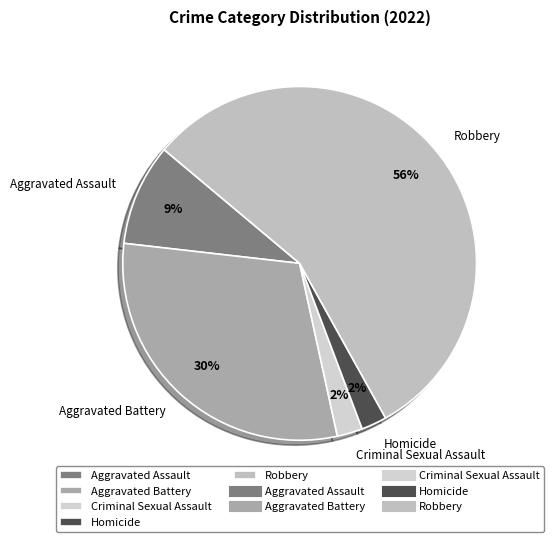

Do Aggravated Assault and Robbery together represent more than half of the pie?

Yes